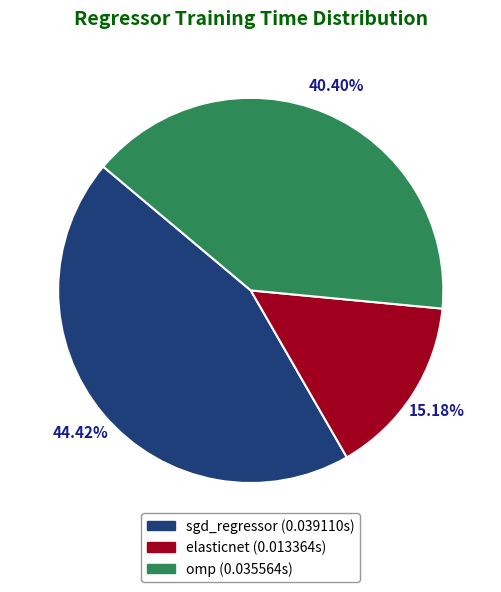

Is the sum of elasticnet and sgd_regressor greater than half?

Yes